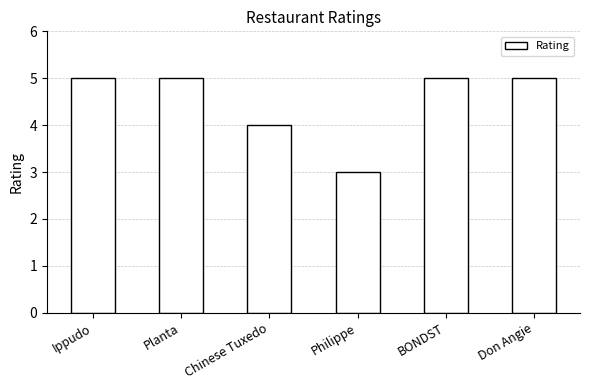

What is the label of the 6th bar from the left?

Don Angie